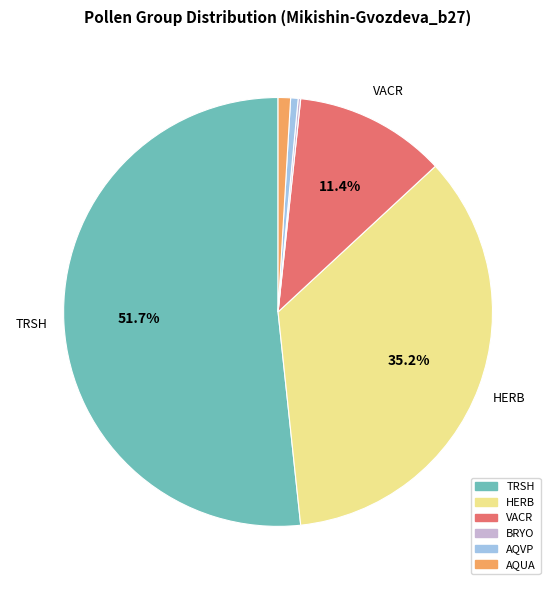

Which has a higher value, VACR or HERB?

HERB